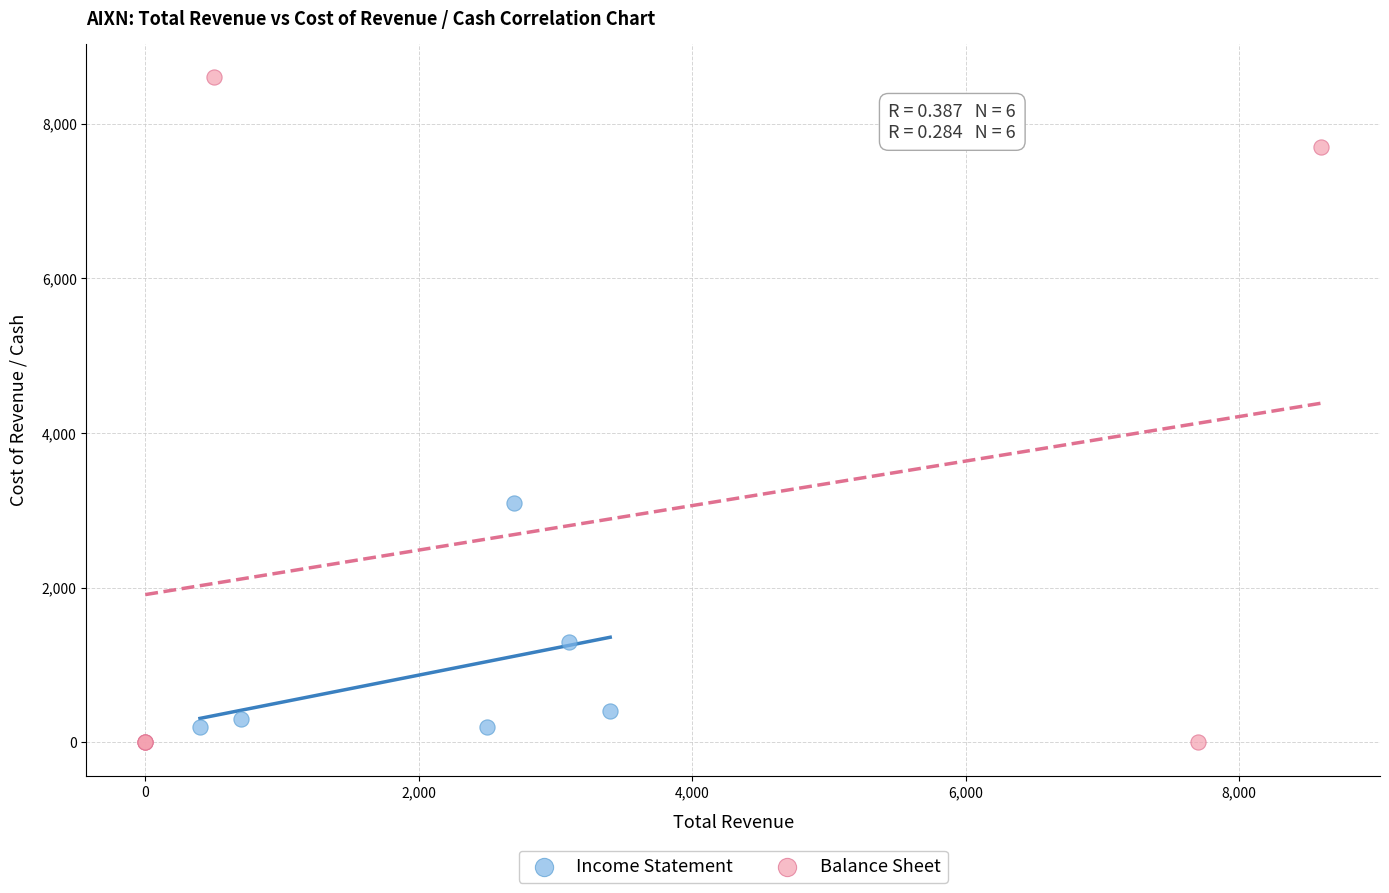

Which series reaches the maximum Y coordinate?

Balance Sheet